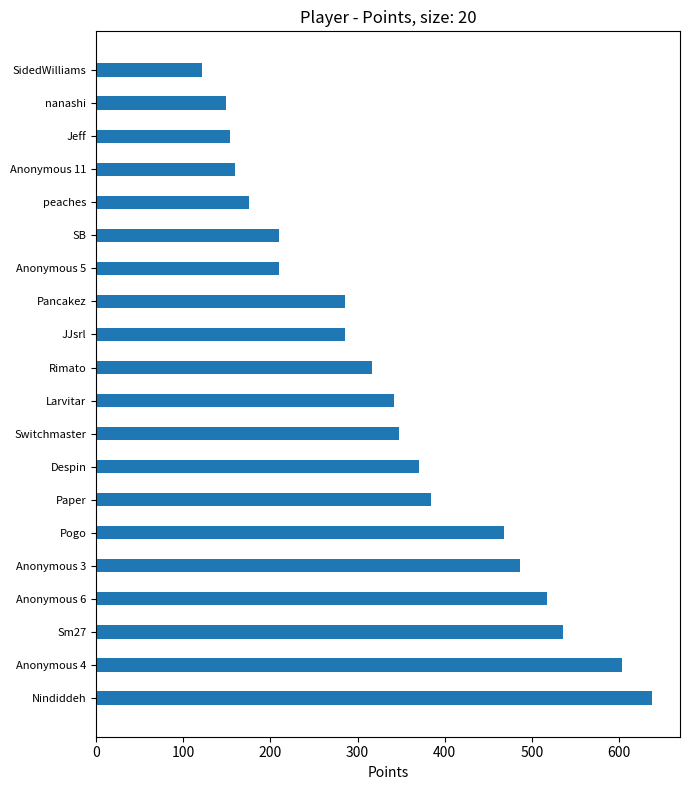

What is the difference between the values at Anonymous 4 and Larvitar?

261